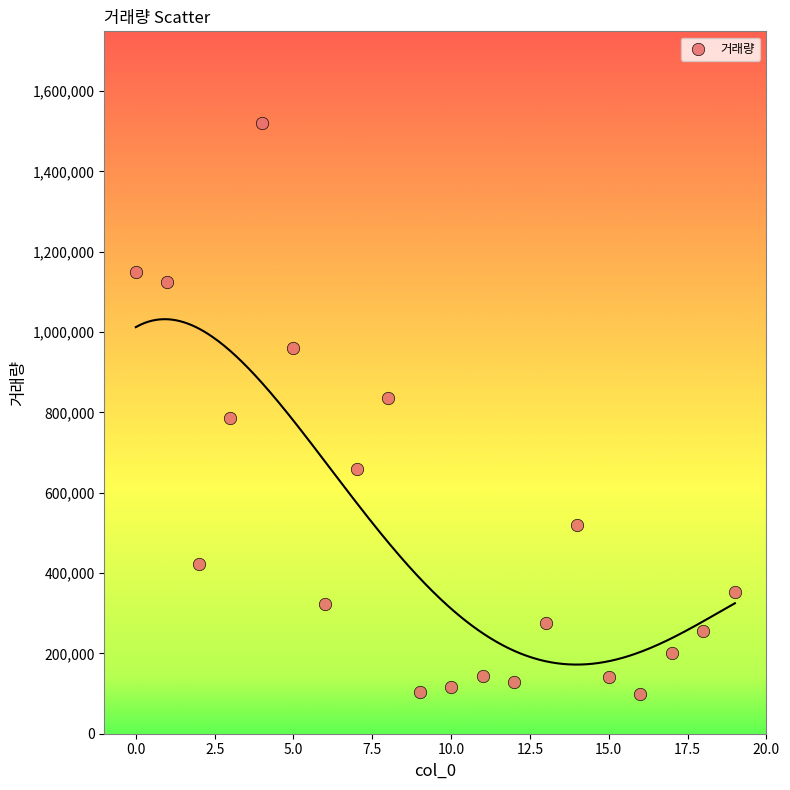

What is the range of Y values (max minus min)?

1421119